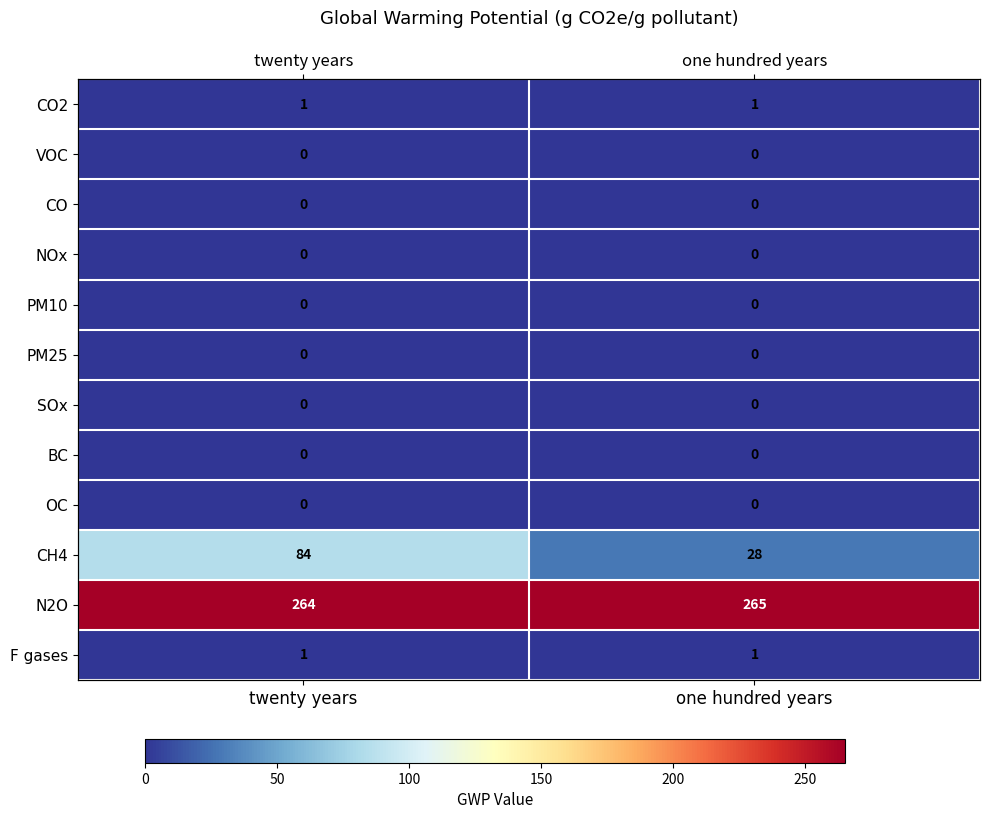

At which category is the sum across all series the highest?

twenty years